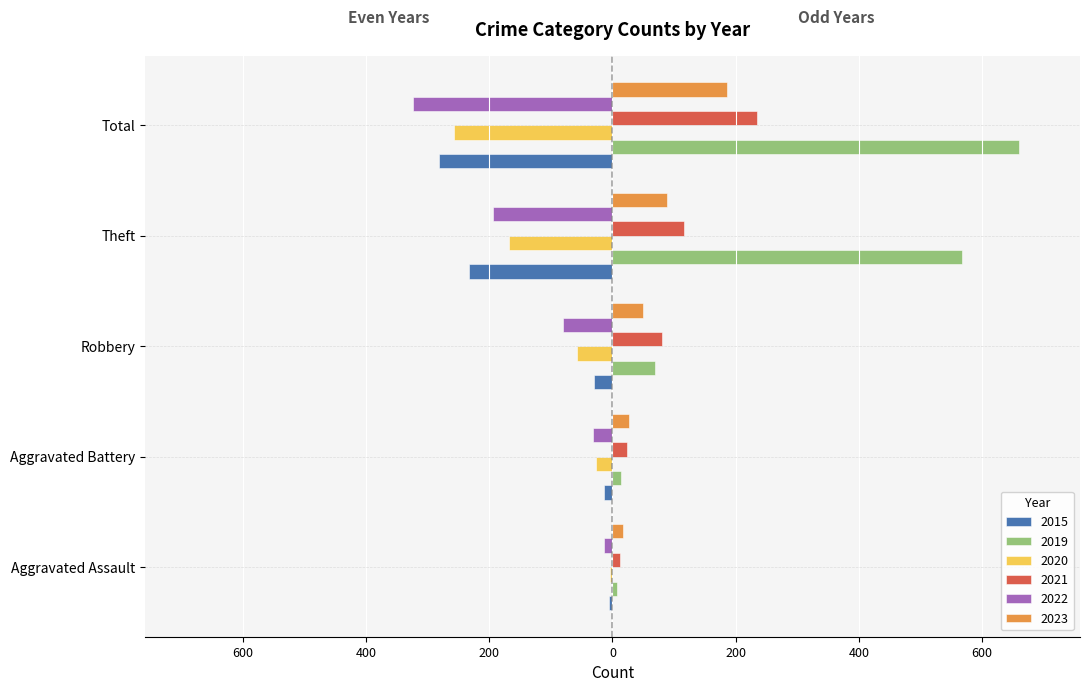

What are all the series names shown in the legend?

2015, 2019, 2020, 2021, 2022, 2023